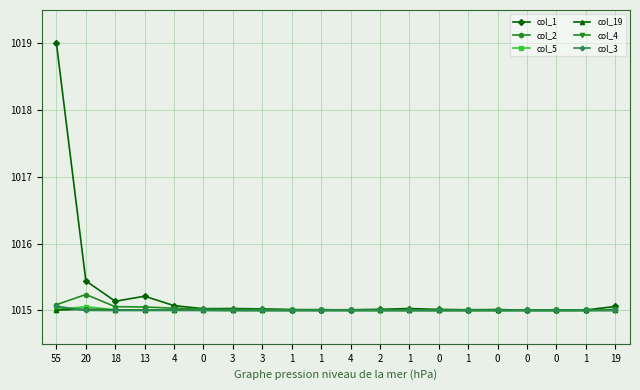

What is the value of the col_19 point at the 11th from the left?

1015.0